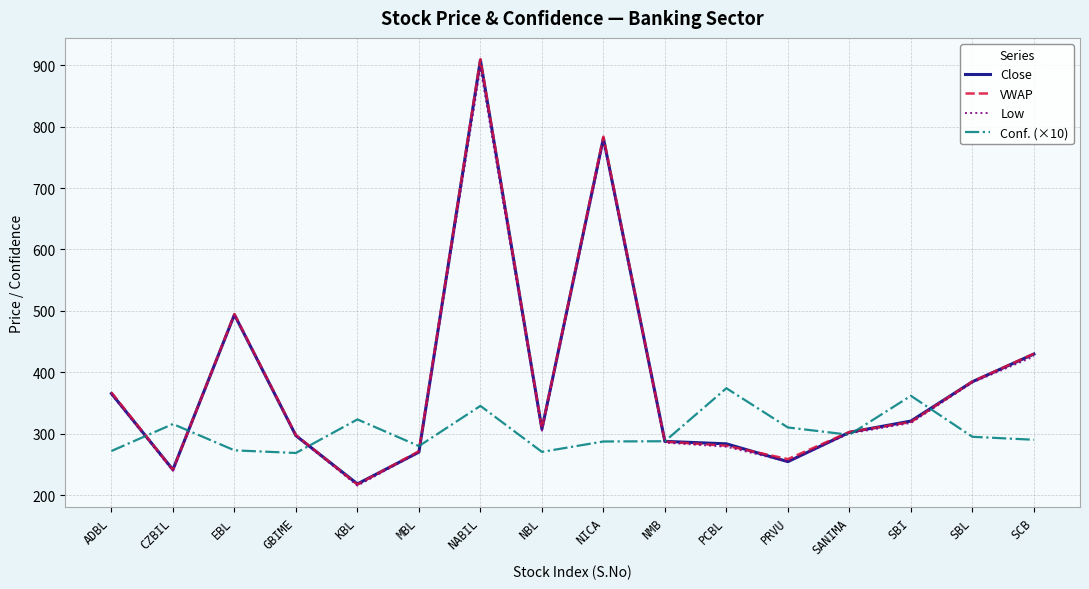

What is the spread (max minus min) of values at SBL?

89.8